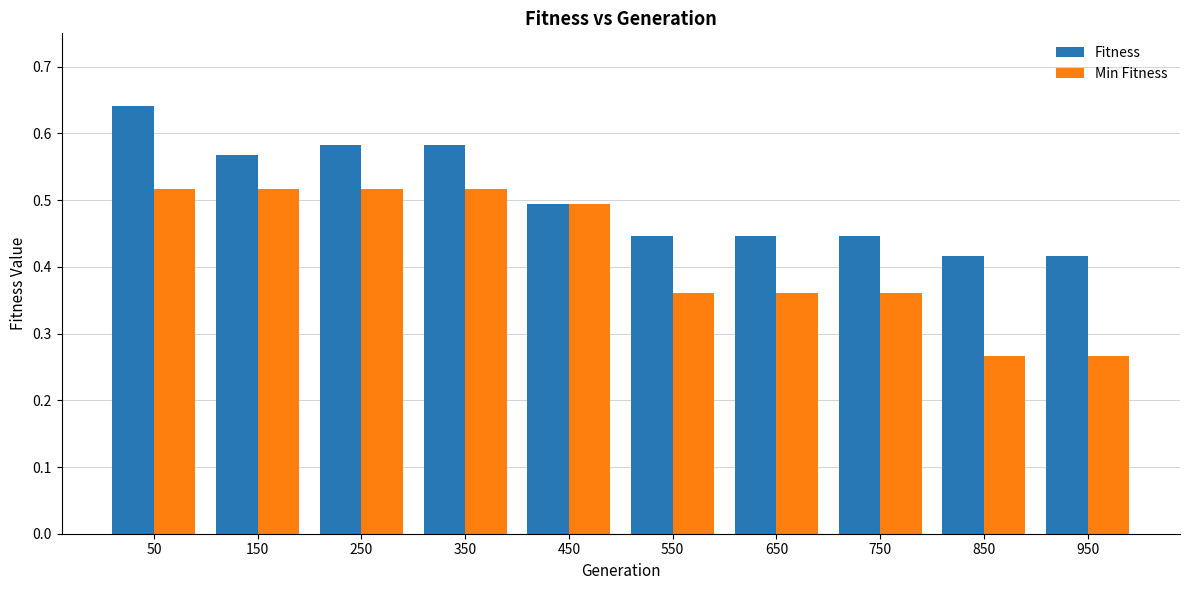

At how many categories does at least one series exceed 0?

10